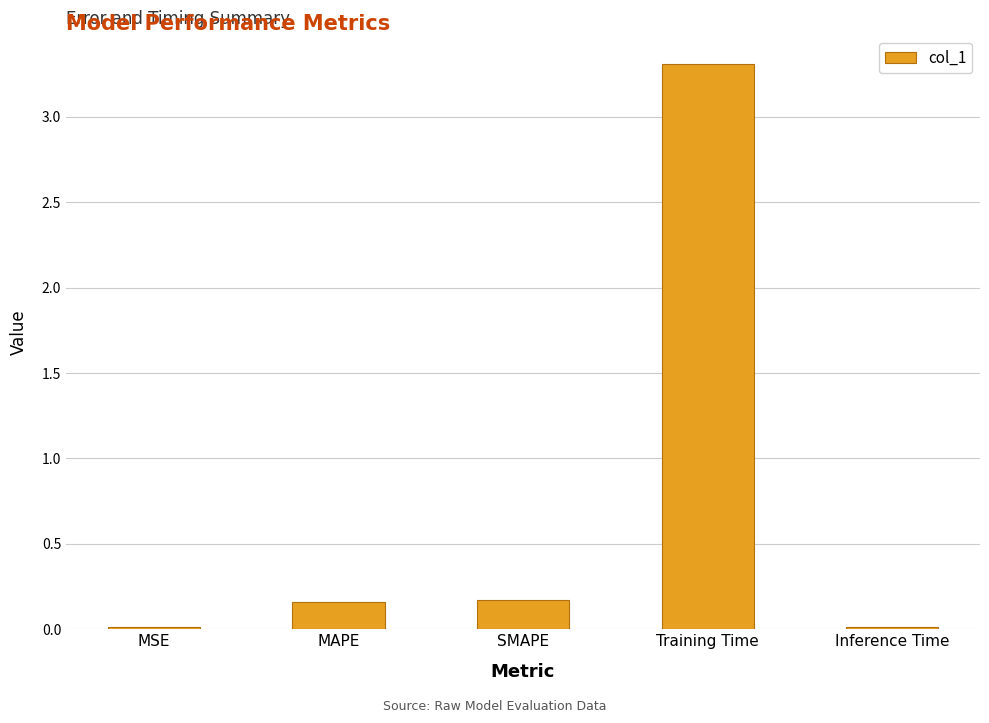

Which has a higher value, Inference Time or SMAPE?

SMAPE